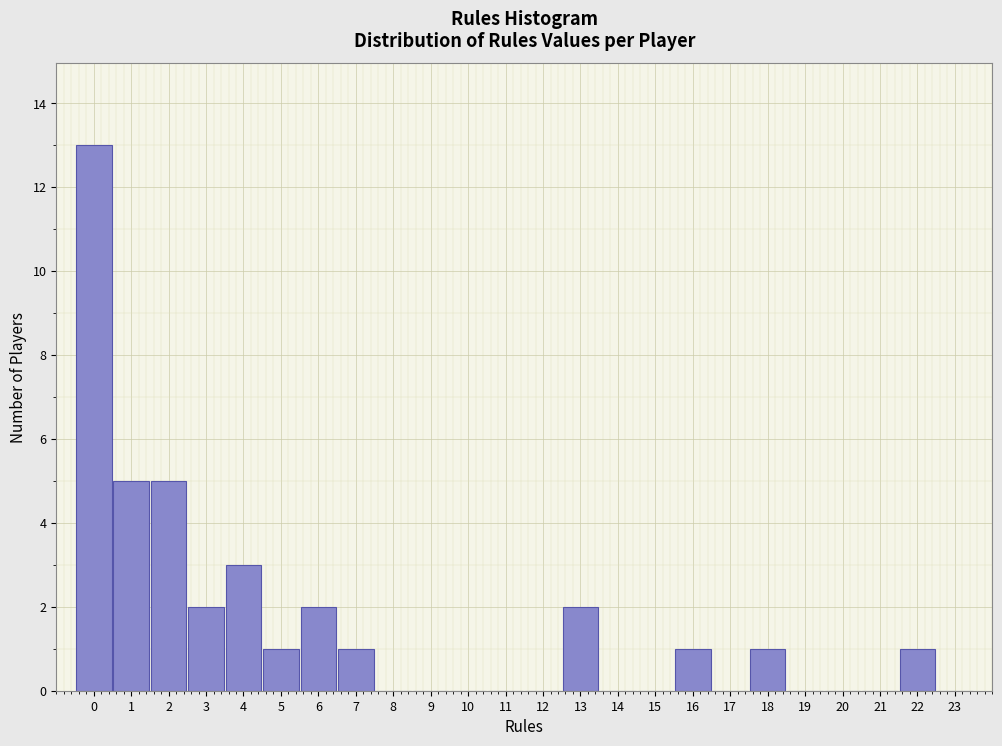

Reading left to right, list every bar in this chart as the range it spans on the x-axis followed by its height. The values are not printed on the chart, so give them approximately, as read against the axis.

-0.5 to 0.5: 13
0.5 to 1.5: 5
1.5 to 2.5: 5
2.5 to 3.5: 2
3.5 to 4.5: 3
4.5 to 5.5: 1
5.5 to 6.5: 2
6.5 to 7.5: 1
7.5 to 8.5: 0
8.5 to 9.5: 0
9.5 to 10.5: 0
10.5 to 11.5: 0
11.5 to 12.5: 0
12.5 to 13.5: 2
13.5 to 14.5: 0
14.5 to 15.5: 0
15.5 to 16.5: 1
16.5 to 17.5: 0
17.5 to 18.5: 1
18.5 to 19.5: 0
19.5 to 20.5: 0
20.5 to 21.5: 0
21.5 to 22.5: 1
22.5 to 23.5: 0